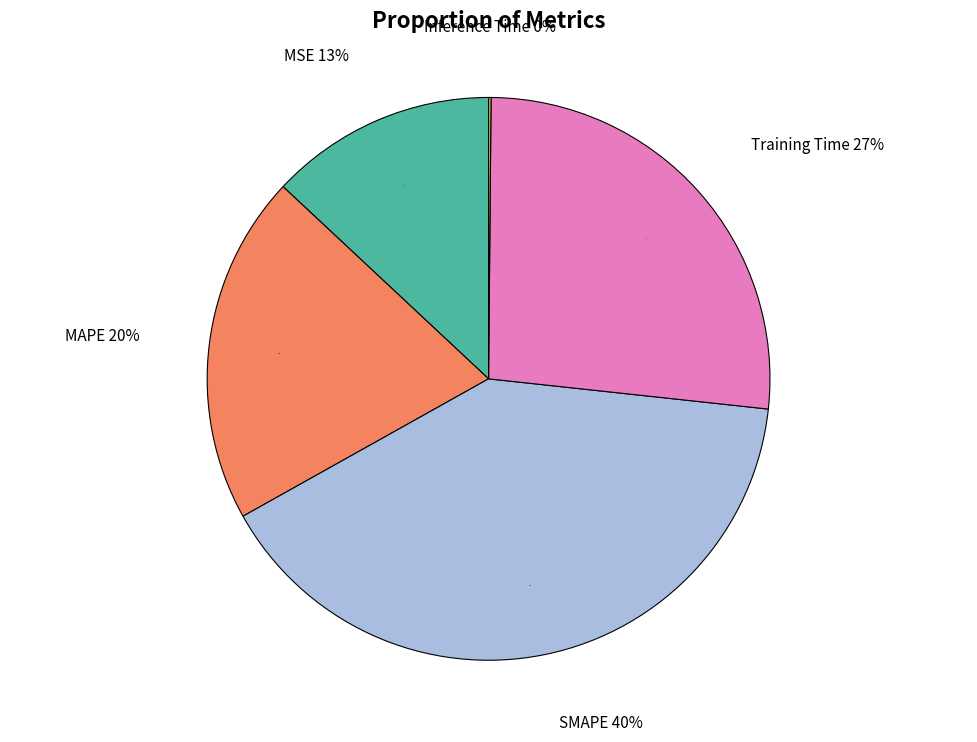

Which category has the biggest portion of the pie?

SMAPE